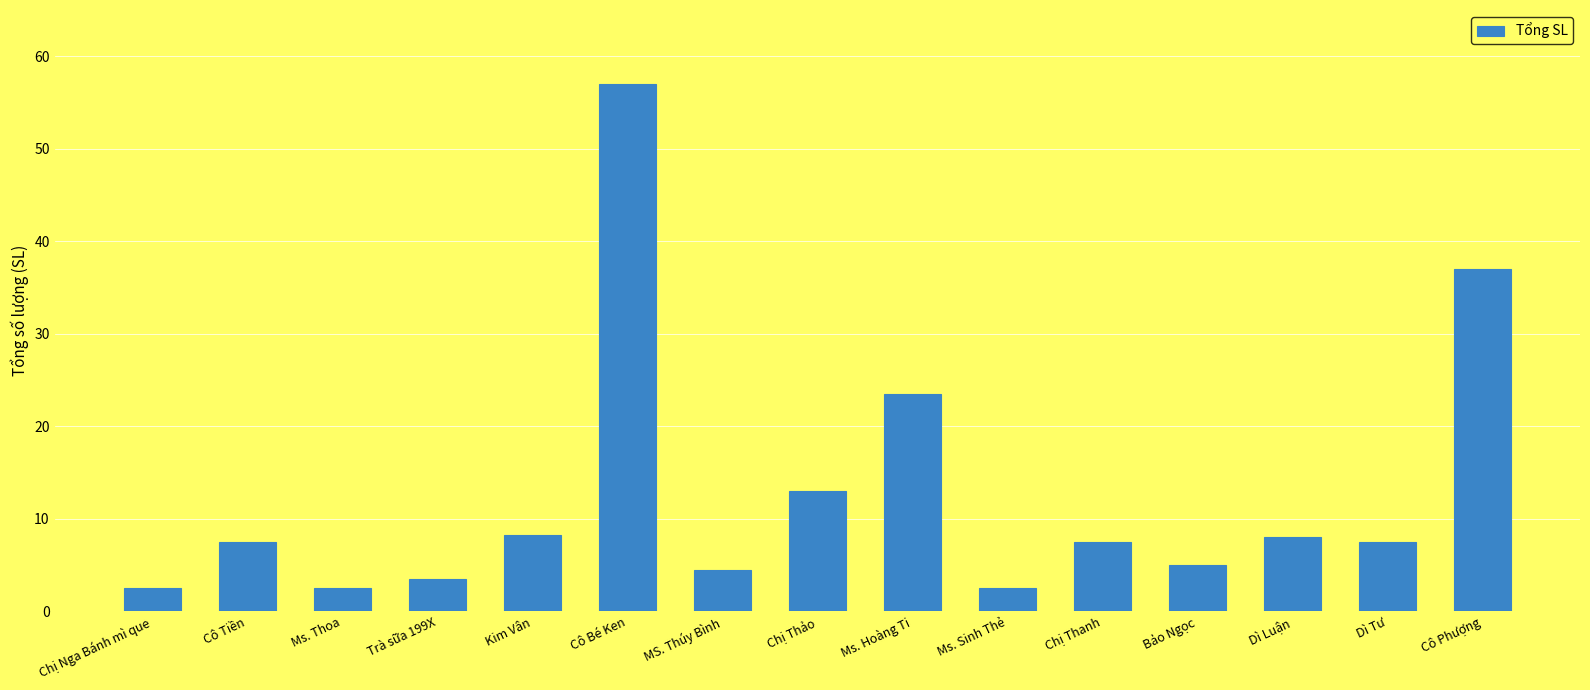

The value at Chị Nga Bánh mì que is 2.5. True or false?

True